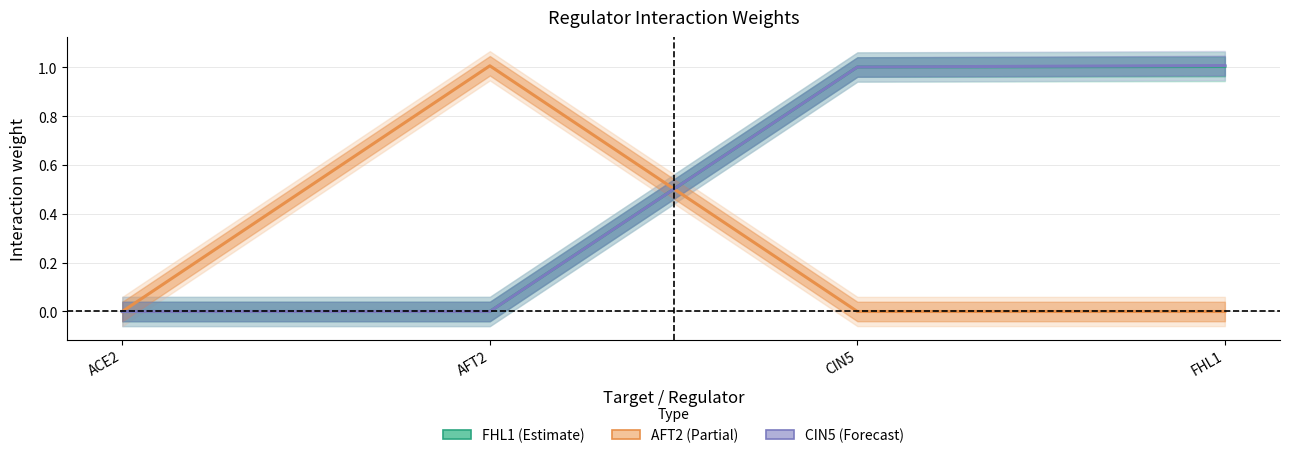

Reading right to left, transcribe all the data shown in this chart.

FHL1: FHL1=1.0	CIN5=1.0	AFT2=0.0	ACE2=0.0
AFT2: FHL1=0.0	CIN5=0.0	AFT2=1.0	ACE2=0.0
CIN5: FHL1=1.0	CIN5=1.0	AFT2=0.0	ACE2=0.0